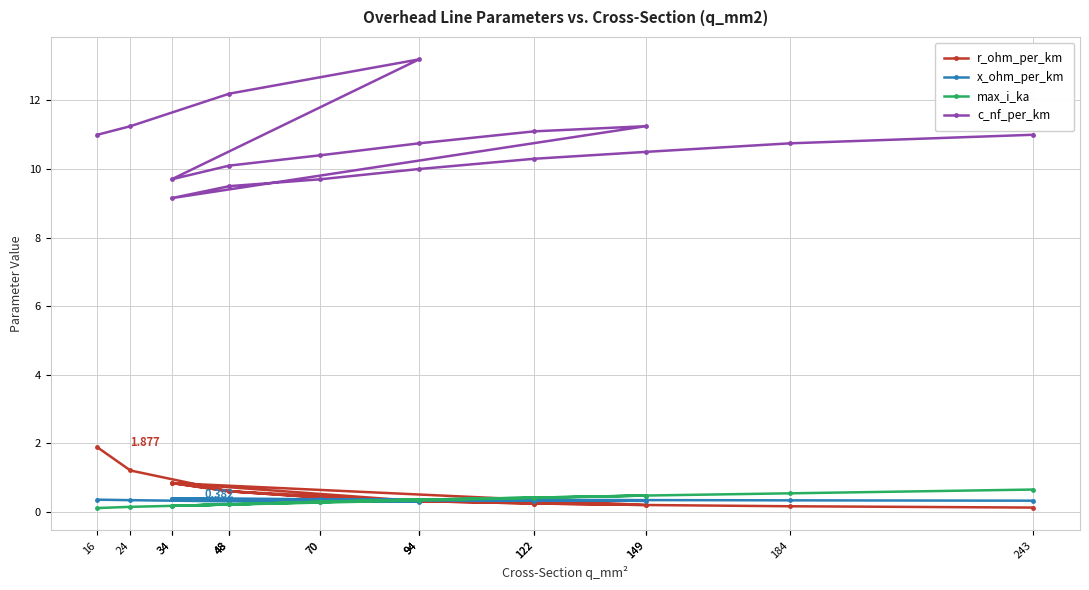

Is the value of x_ohm_per_km at 48 greater than the value of c_nf_per_km at 94?

No